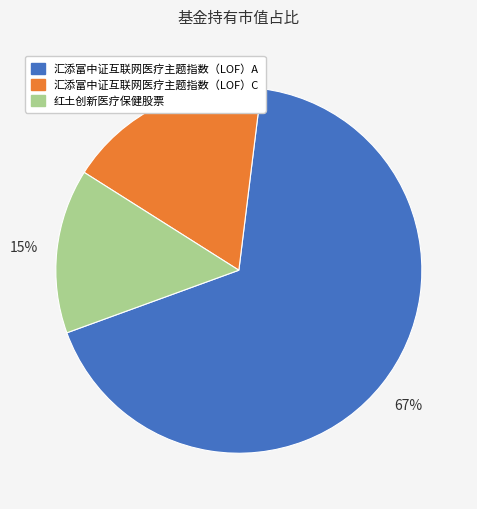

Rank the categories by value from lowest to highest.

红土创新医疗保健股票, 汇添富中证互联网医疗主题指数（LOF）C, 汇添富中证互联网医疗主题指数（LOF）A